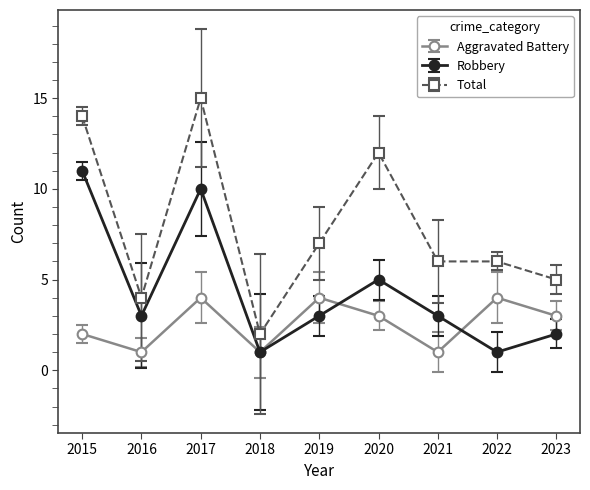

Is this an area chart (filled region under the line)?

No